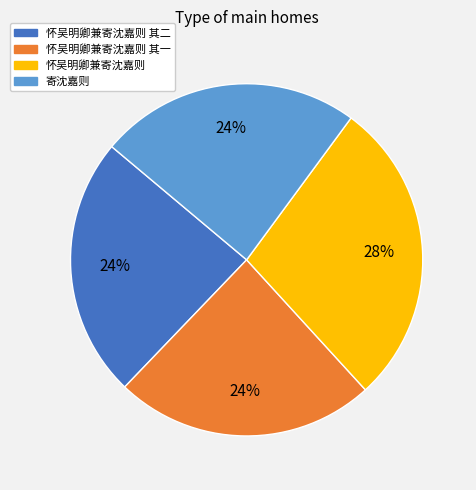

Count the number of slices in the pie.

4